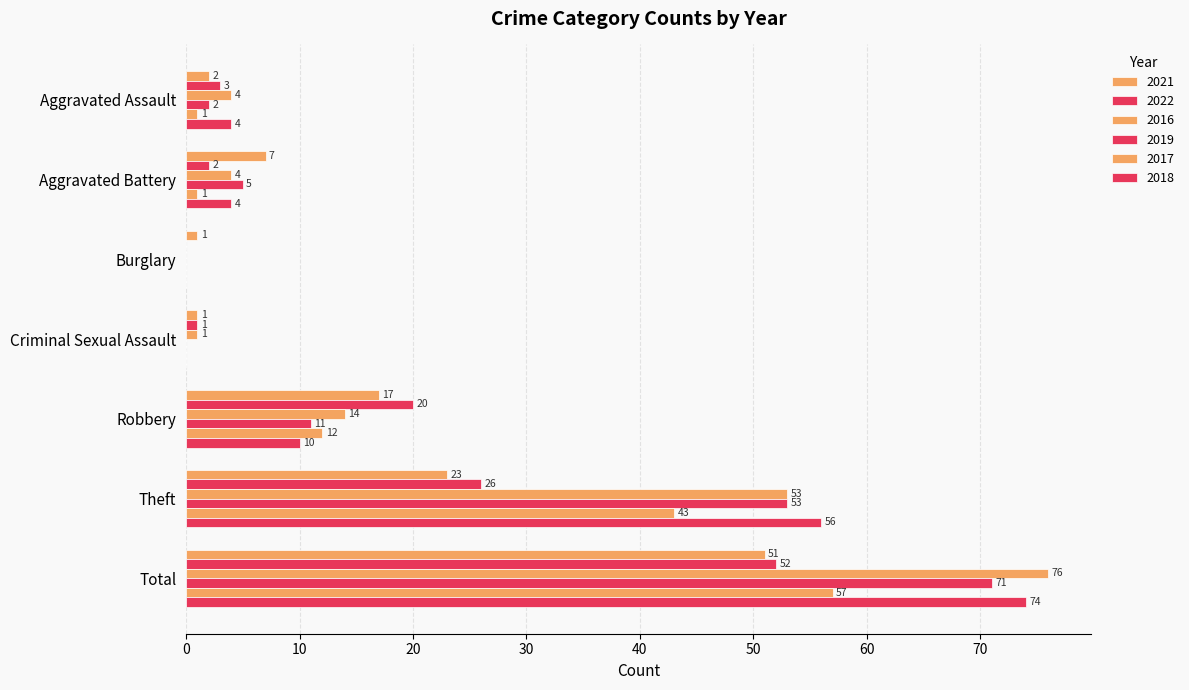

What is the difference between the maximum and second lowest values in the 2022 series?

51